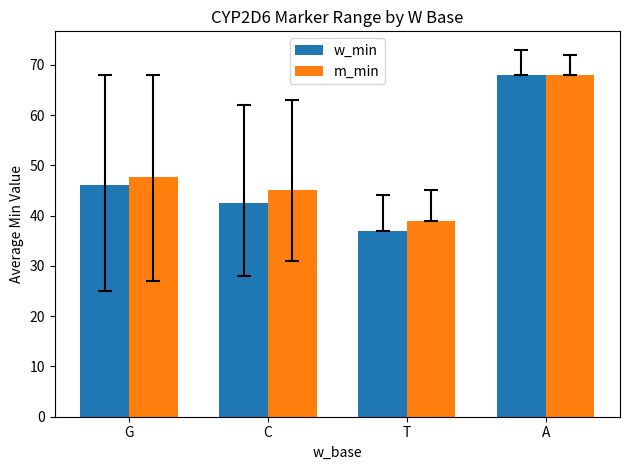

At which label does w_min first exceed 46?

G